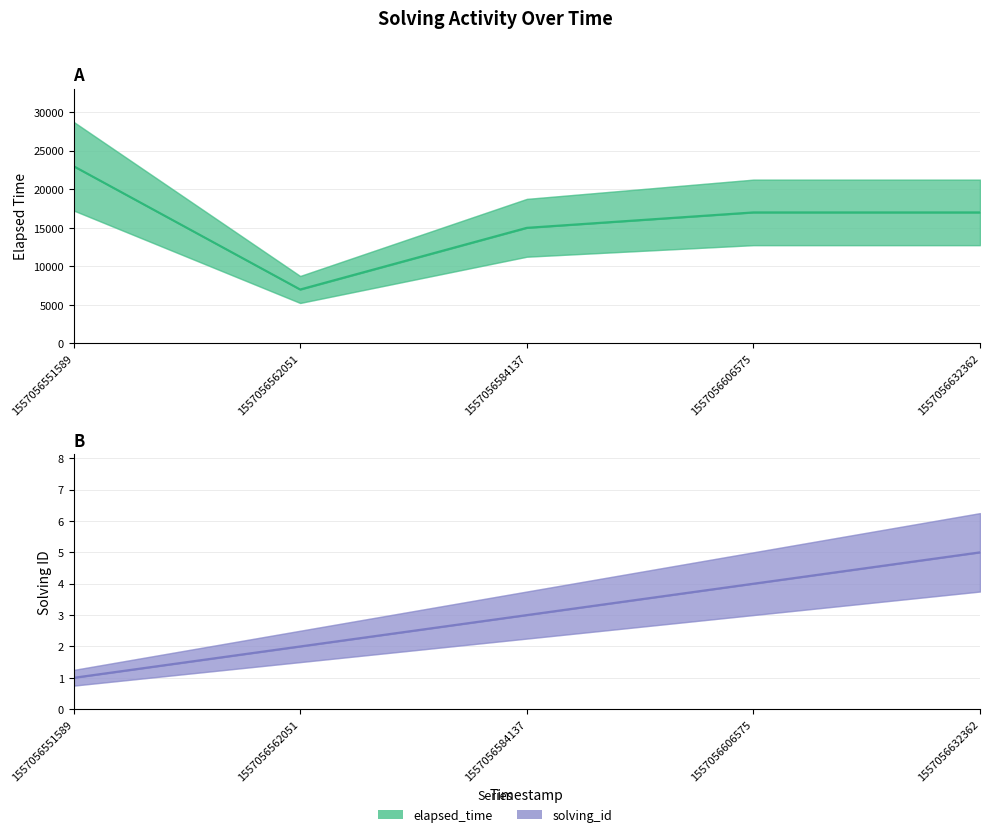

Reading right to left, transcribe all the data shown in this chart.

elapsed_time: 1557056632362=17000	1557056606575=17000	1557056584137=15000	1557056562051=7000	1557056551589=23000
solving_id: 1557056632362=5	1557056606575=4	1557056584137=3	1557056562051=2	1557056551589=1